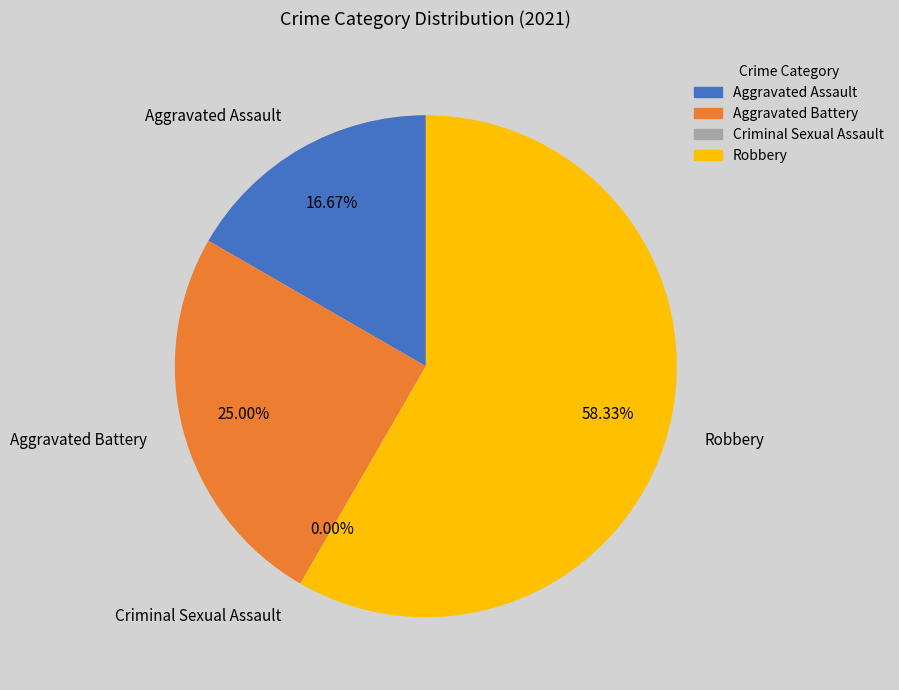

Do Aggravated Assault and Aggravated Battery together represent more than half of the pie?

No